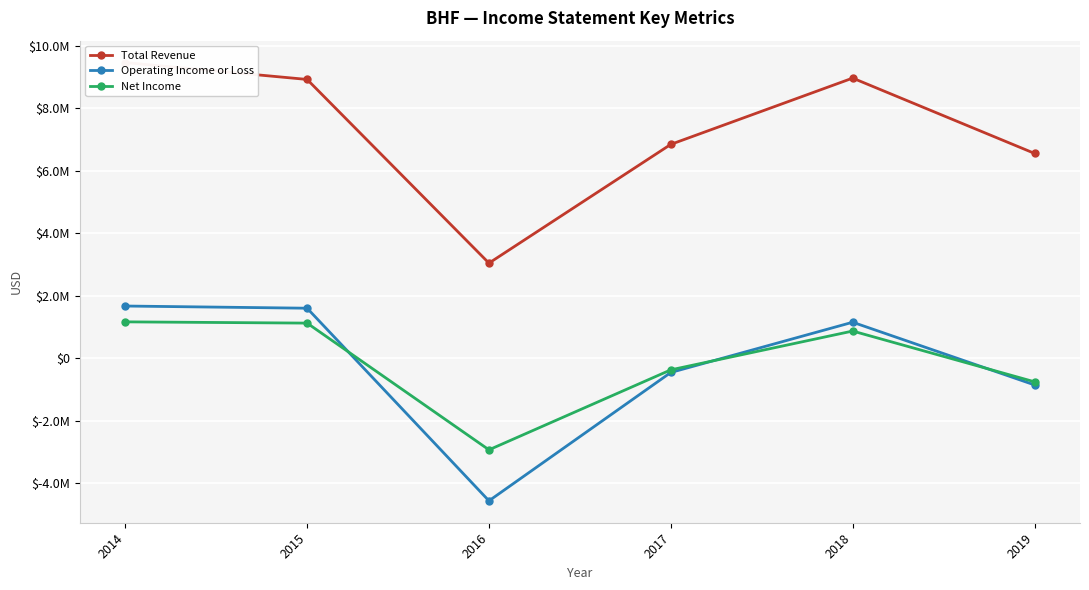

Reading right to left, extract all data points from this chart.

Total Revenue: 2019=6554000	2018=8965000	2017=6843000	2016=3040000	2015=8922000	2014=9462000
Operating Income or Loss: 2019=-861000	2018=1147000	2017=-462000	2016=-4572000	2015=1596000	2014=1666000
Net Income: 2019=-761000	2018=865000	2017=-378000	2016=-2939000	2015=1119000	2014=1159000